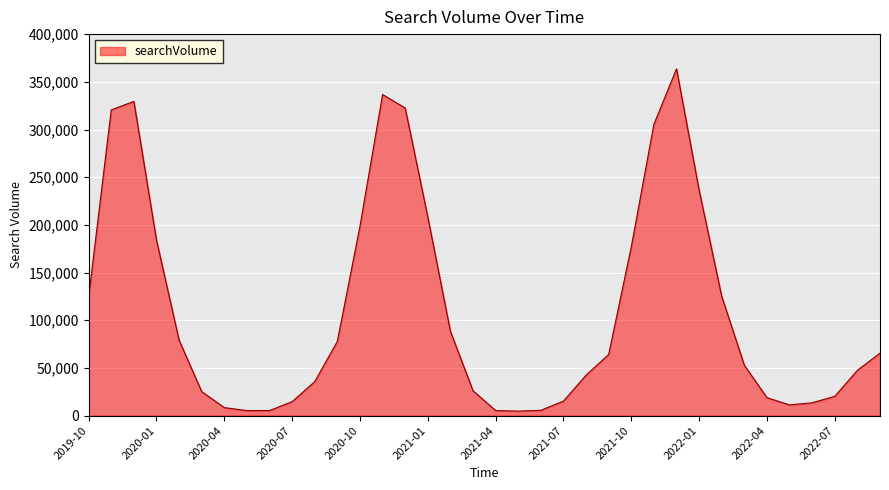

What is the maximum value shown in the chart?

363800